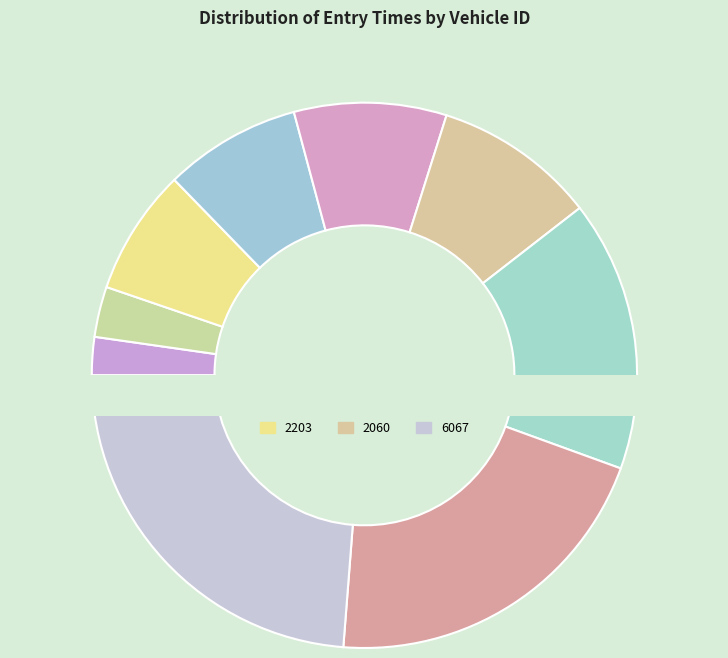

Which category has the biggest portion of the pie?

6067